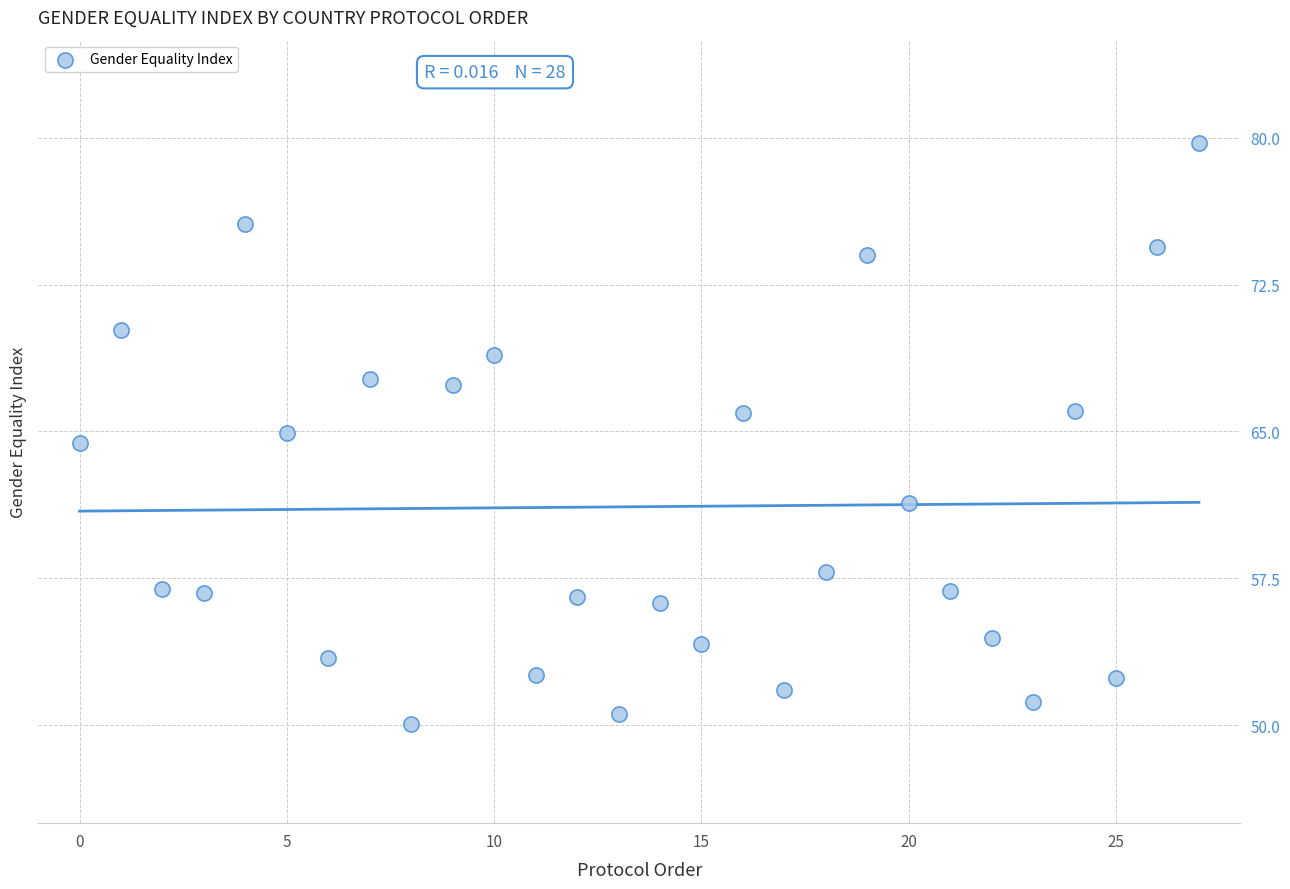

What Y value in the scatter plot is closest to 64?

64.4